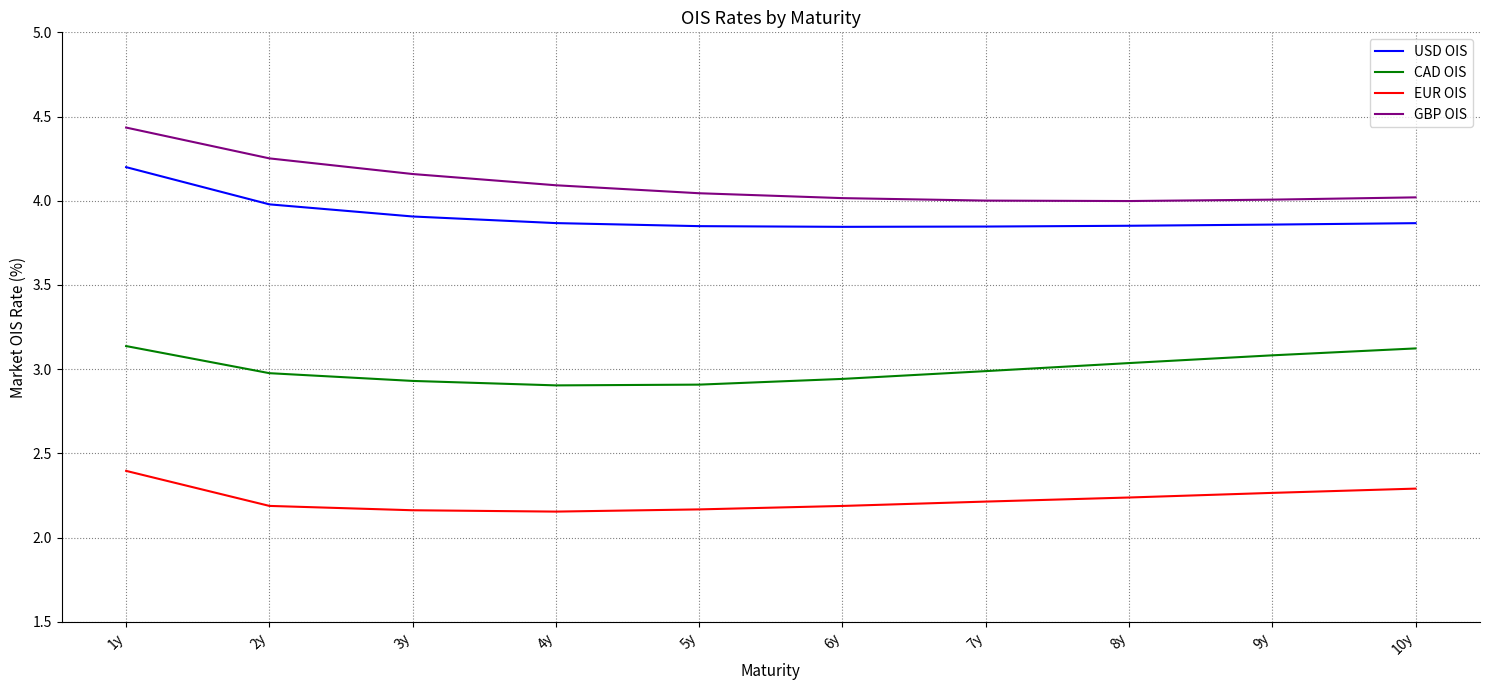

What is the difference between the maximum and minimum values in the GBP OIS series?

0.4